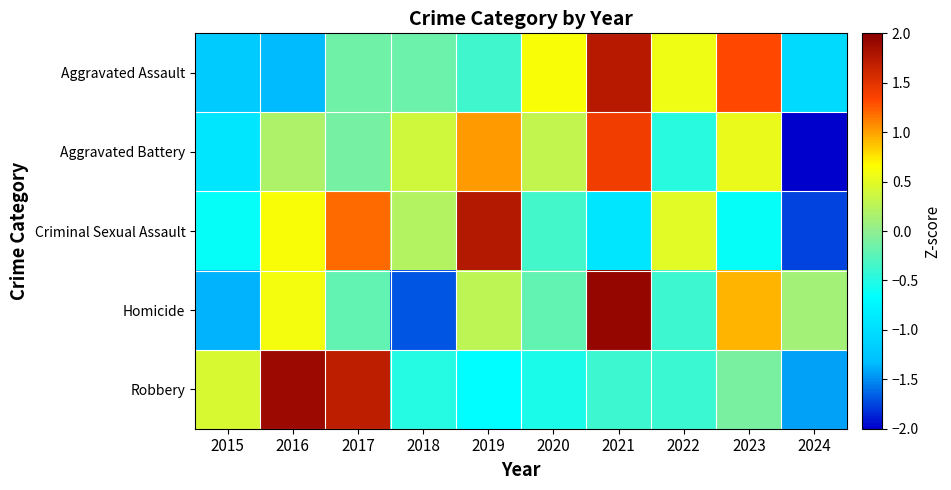

Which series changed the most between 2016 and 2020?

Robbery